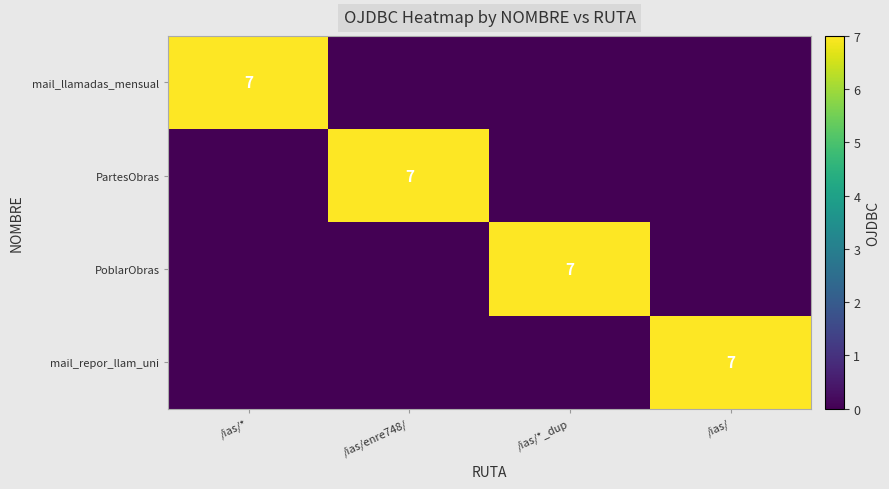

How many categories are shown in the chart?

4